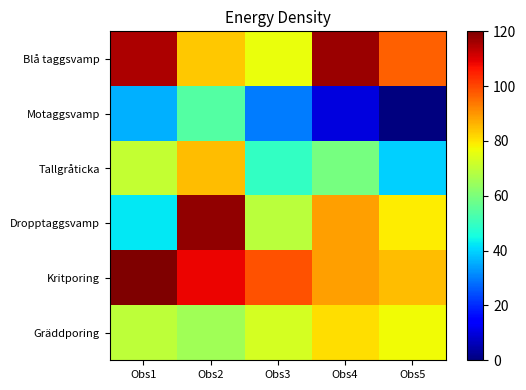

Which series has the largest total across all categories?

Kritporing